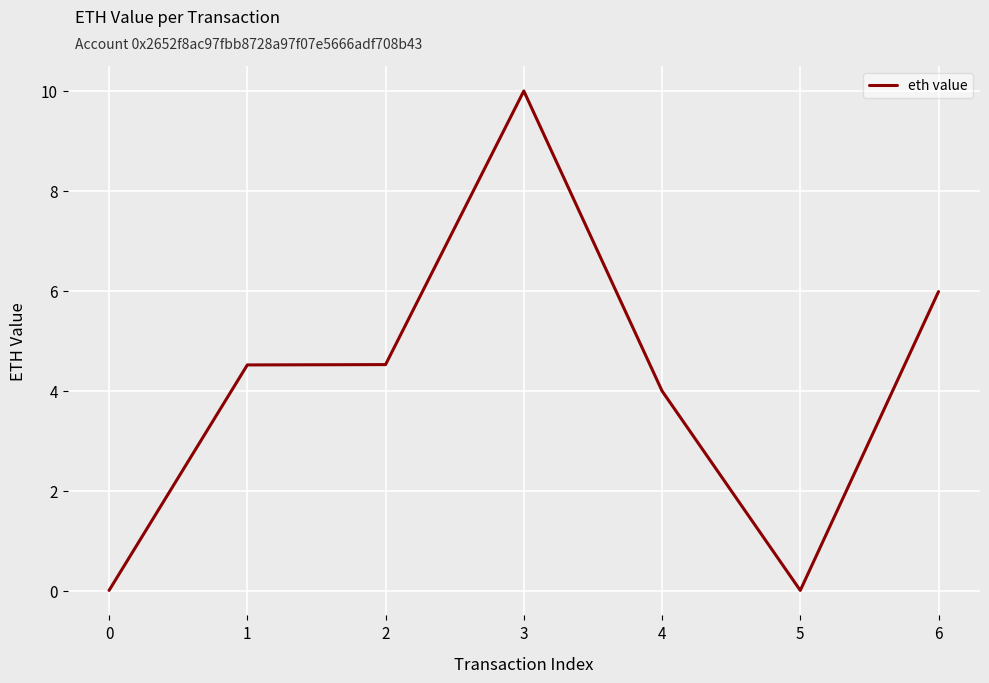

How many series are shown in this chart?

1